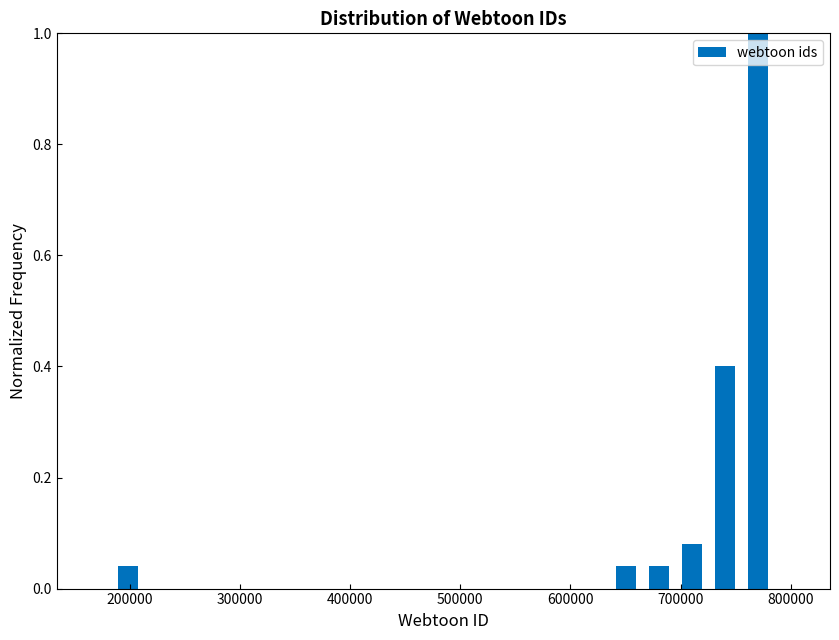

Around what value on the x-axis is the tallest bar? Give the approximate position of its centre, as read against the axis.

770000